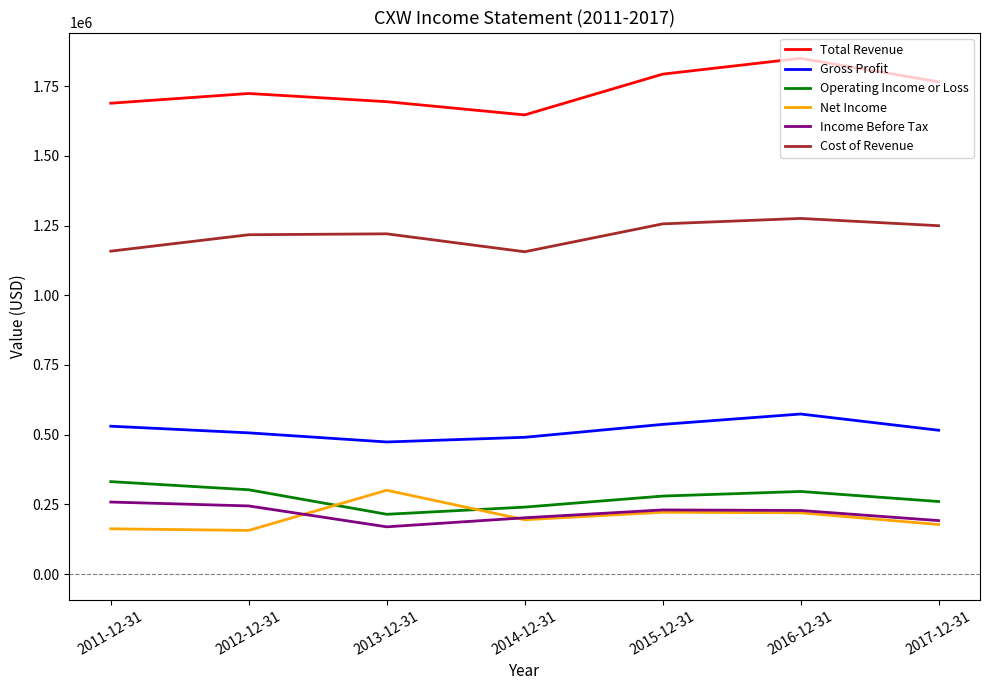

What are all the series names shown in the legend?

Total Revenue, Gross Profit, Operating Income or Loss, Net Income, Income Before Tax, Cost of Revenue